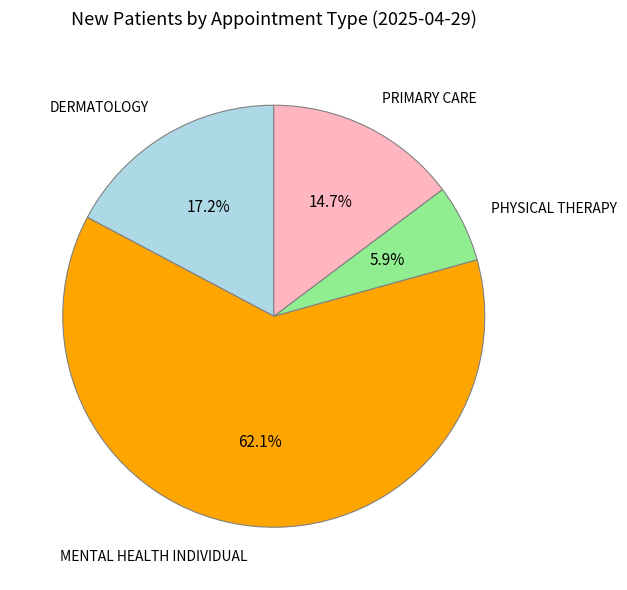

Is there any slice that represents more than half of the pie?

Yes